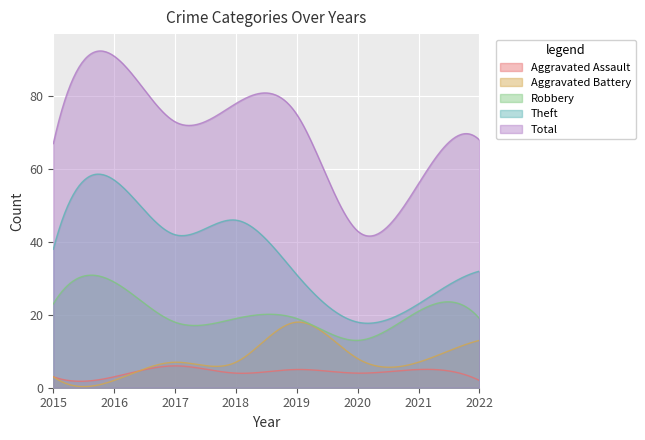

Reading left to right, list all the values displayed in this chart.

Aggravated Assault: 3	3	6	4	5	4	5	2
Aggravated Battery: 3	2	7	7	18	8	7	13
Robbery: 23	29	18	19	19	13	21	19
Theft: 38	57	42	46	31	18	23	32
Total: 67	91	73	78	75	43	56	68